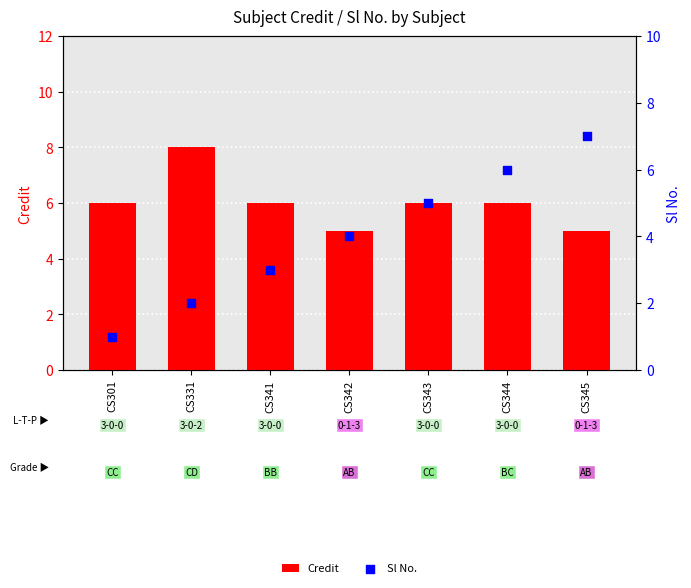

Which series reaches the maximum Y coordinate?

Credit